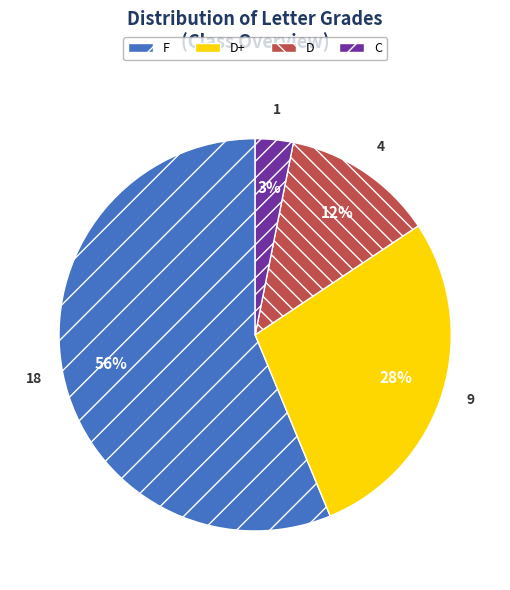

Is it true that D+ is 28% of the pie?

True